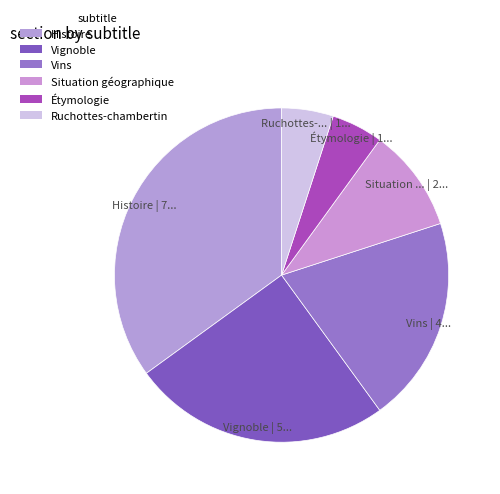

How many segments does this pie chart have?

6